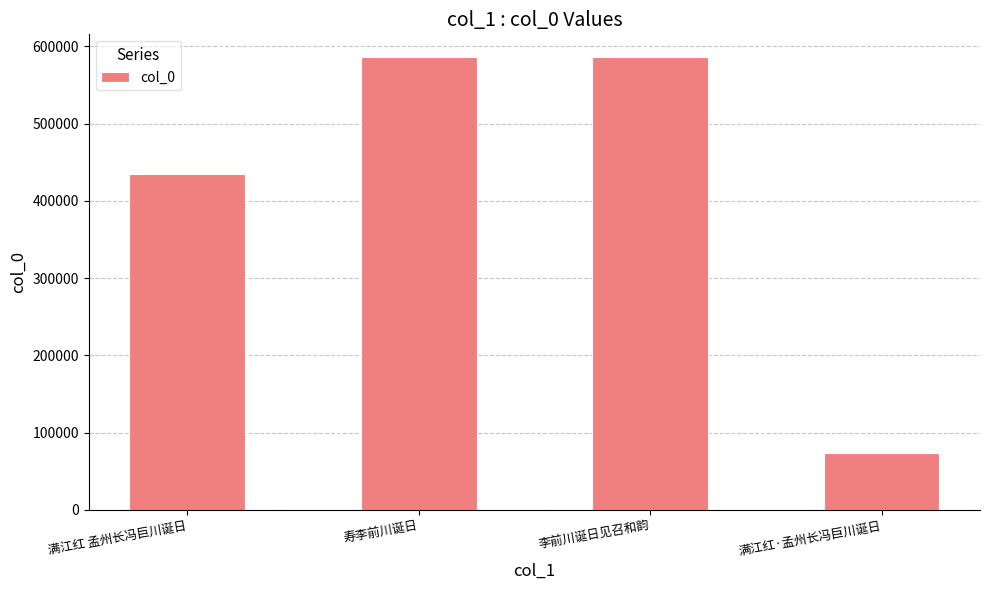

What is the approximate value at 寿李前川诞日, to the nearest 10?

586180